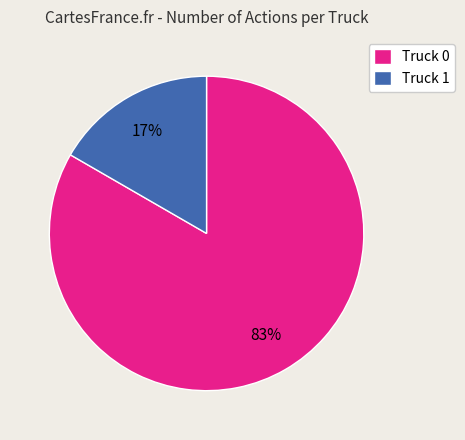

To the nearest percent, what portion does Truck 0 represent?

83%